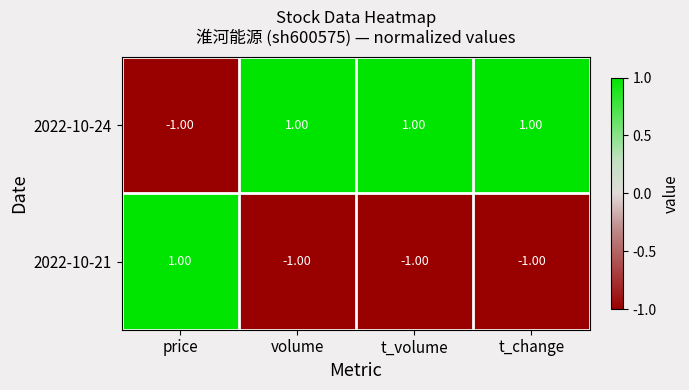

At how many categories does at least one series exceed 0?

4